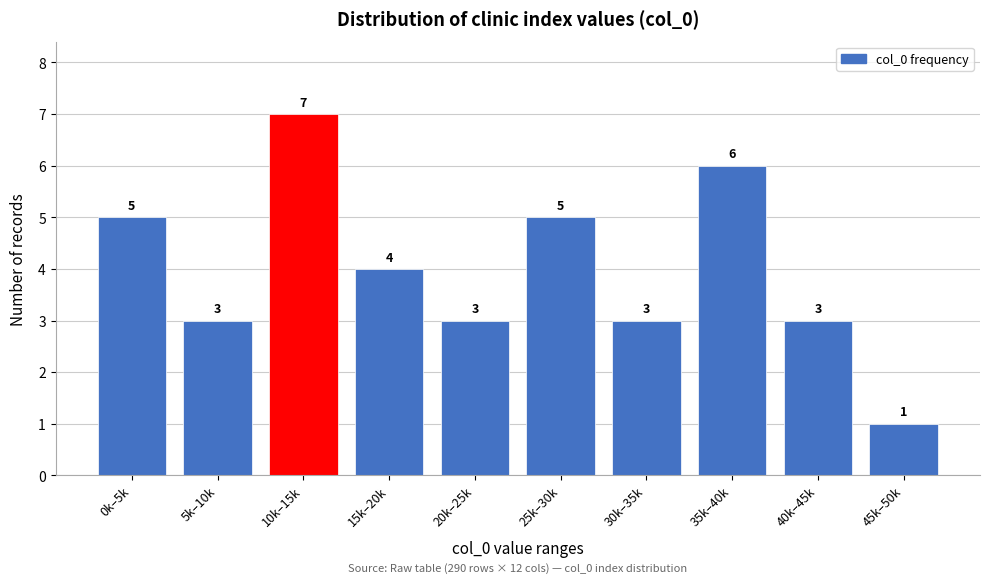

Reading left to right, list all the values displayed in this chart.

0k–5k=5	5k–10k=3	10k–15k=7	15k–20k=4	20k–25k=3	25k–30k=5	30k–35k=3	35k–40k=6	40k–45k=3	45k–50k=1